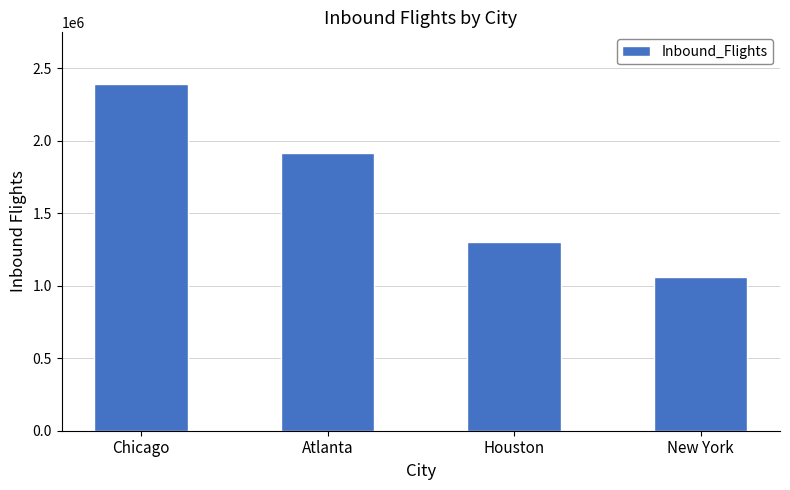

Count the number of categories in the chart.

4